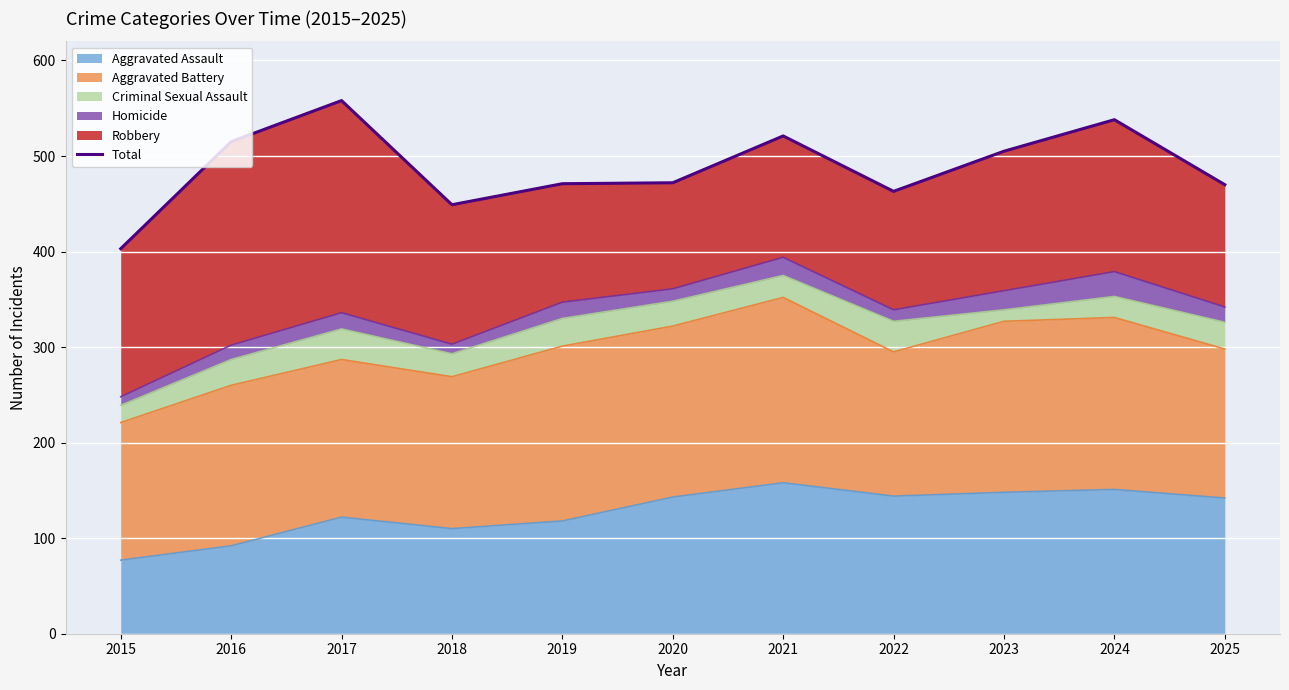

What is the difference between the maximum and minimum values?

155